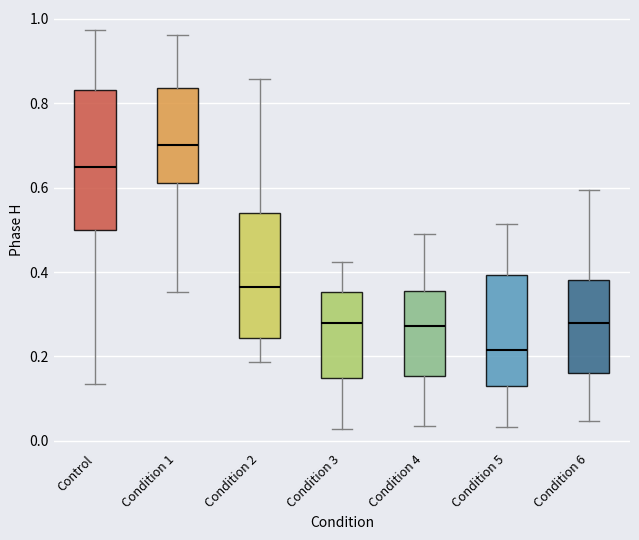

Reading left to right, read every box against the y-axis: the position of its median line, the range the box covers, and the ends of its whiskers. The values are not printed on the chart, so give them approximately, as read against the axis.

Control: median 0.66, box 0.50 to 0.84, whiskers 0.14 to 0.98
Condition 1: median 0.70, box 0.62 to 0.84, whiskers 0.36 to 0.96
Condition 2: median 0.36, box 0.24 to 0.54, whiskers 0.18 to 0.86
Condition 3: median 0.28, box 0.16 to 0.36, whiskers 0.02 to 0.42
Condition 4: median 0.28, box 0.16 to 0.36, whiskers 0.04 to 0.50
Condition 5: median 0.22, box 0.14 to 0.40, whiskers 0.04 to 0.52
Condition 6: median 0.28, box 0.16 to 0.38, whiskers 0.04 to 0.60